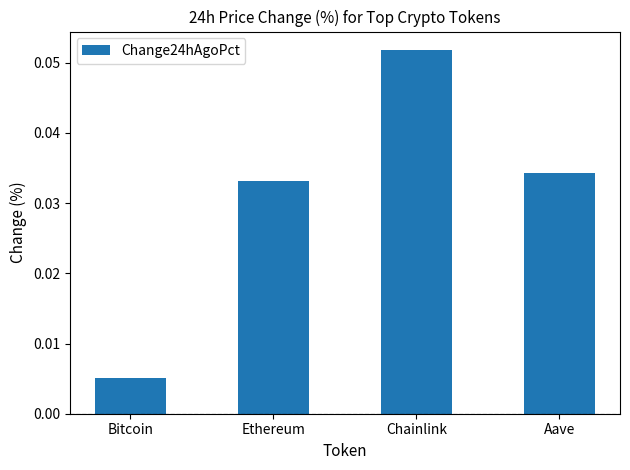

Rank the categories by value from lowest to highest.

Bitcoin, Ethereum, Aave, Chainlink